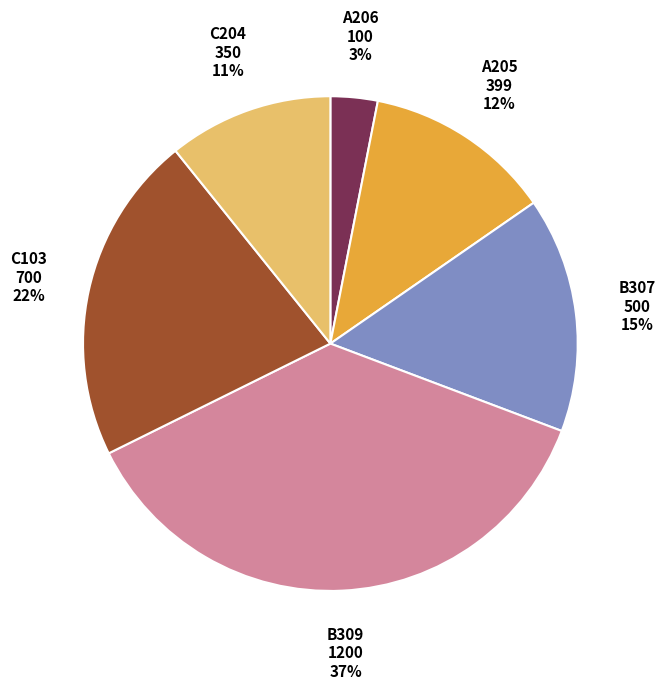

To the nearest percent, what is the average slice percentage?

17%